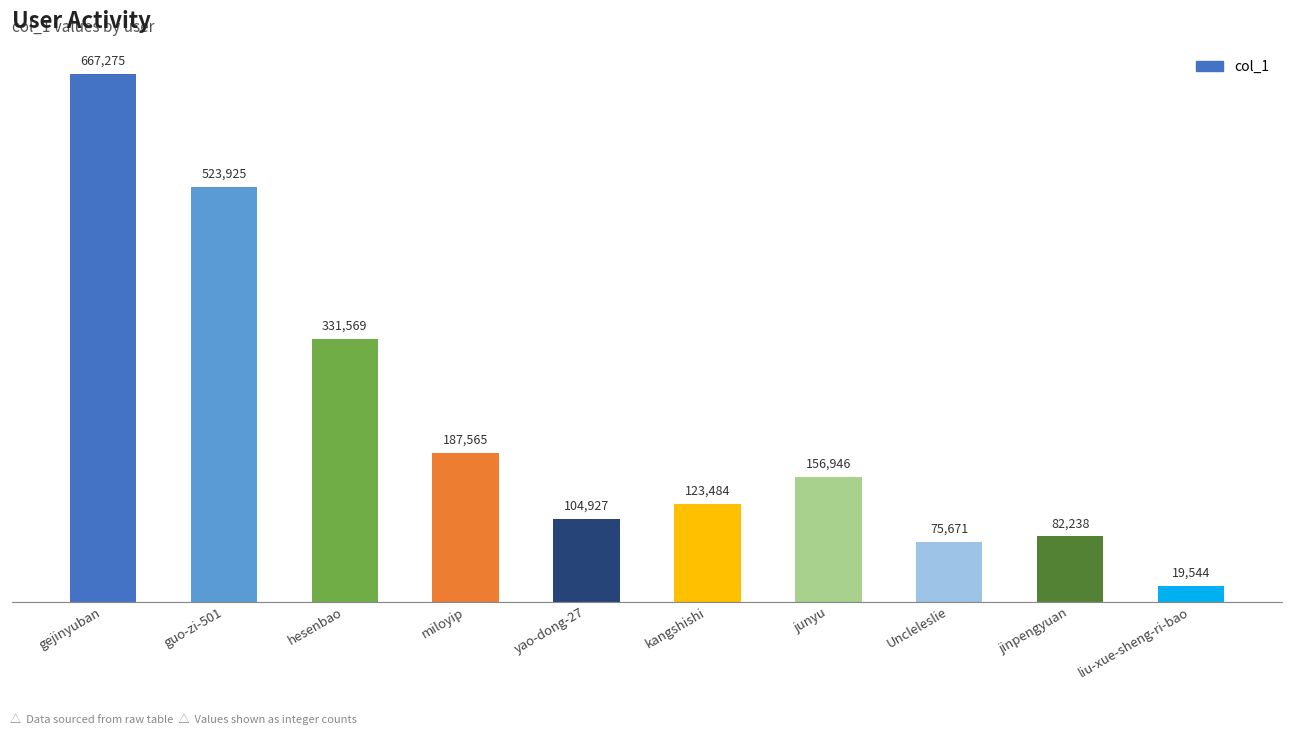

Reading right to left, what are all the values shown in this chart?

liu-xue-sheng-ri-bao=19544	jinpengyuan=82238	Uncleleslie=75671	junyu=156946	kangshishi=123484	yao-dong-27=104927	miloyip=187565	hesenbao=331569	guo-zi-501=523925	gejinyuban=667275